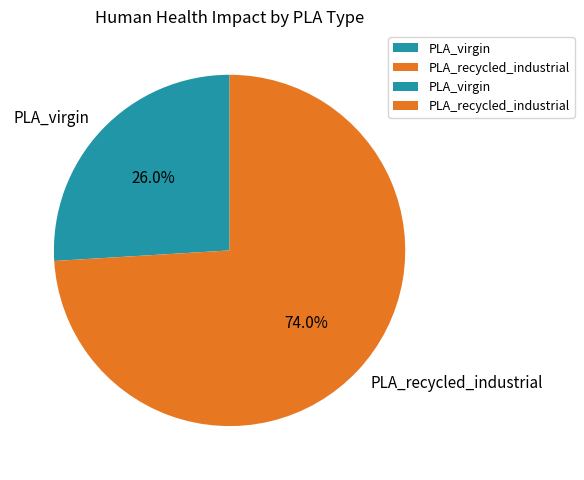

Is it true that PLA_recycled_industrial is 74% of the pie?

True